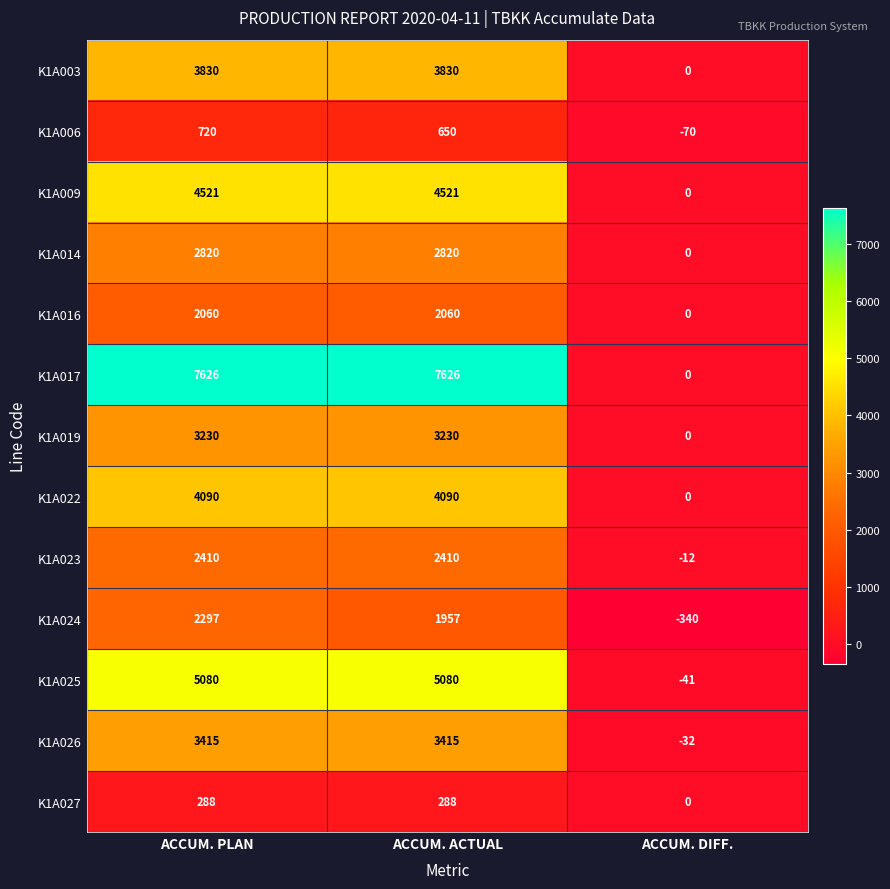

Which series changed the most between ACCUM. ACTUAL and ACCUM. DIFF.?

K1A017